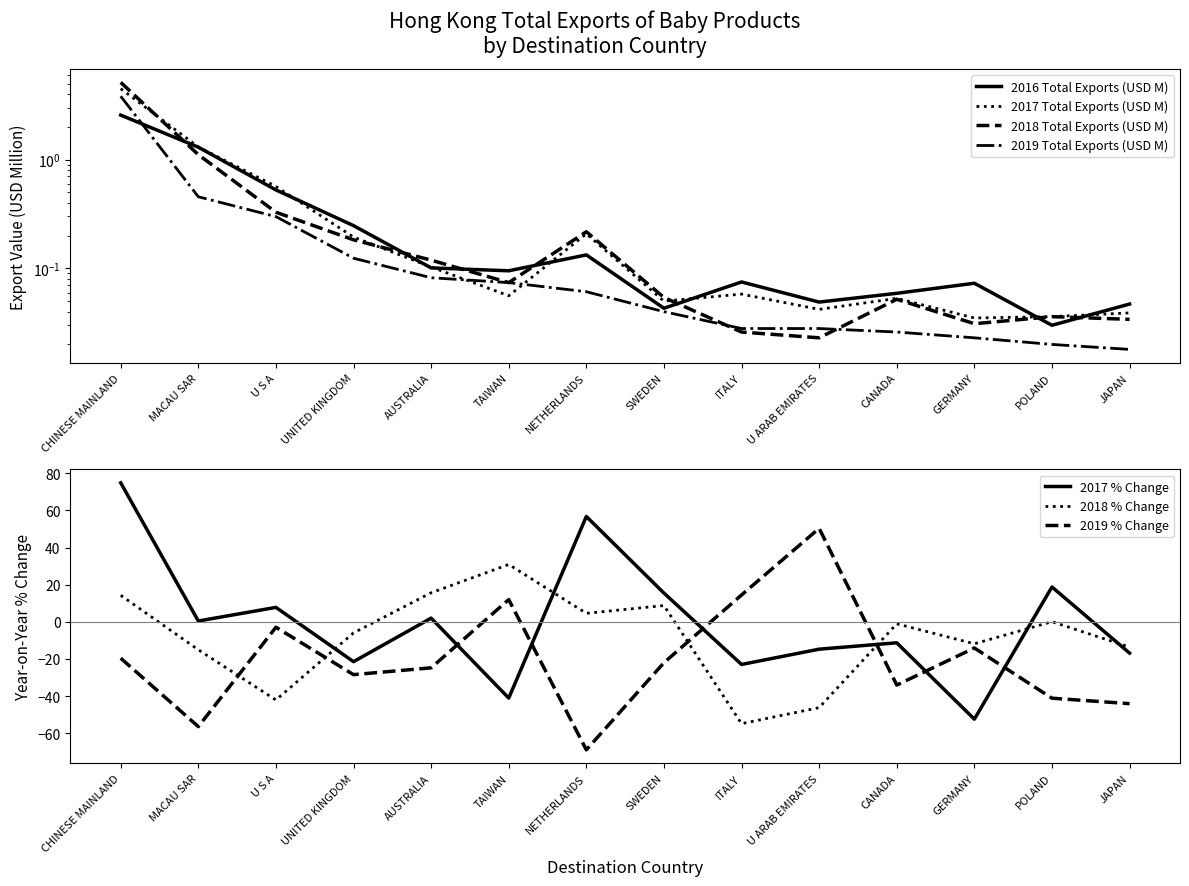

The value of 2016 Total Exports (USD M) at ITALY is 0.1. True or false?

True